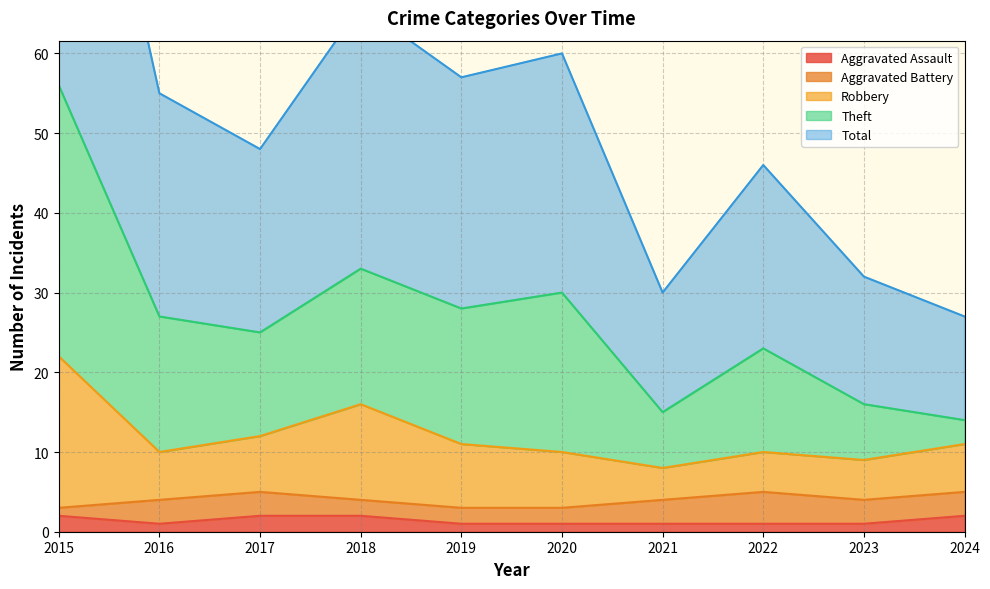

The value of Aggravated Assault at 2018 is 2. True or false?

True